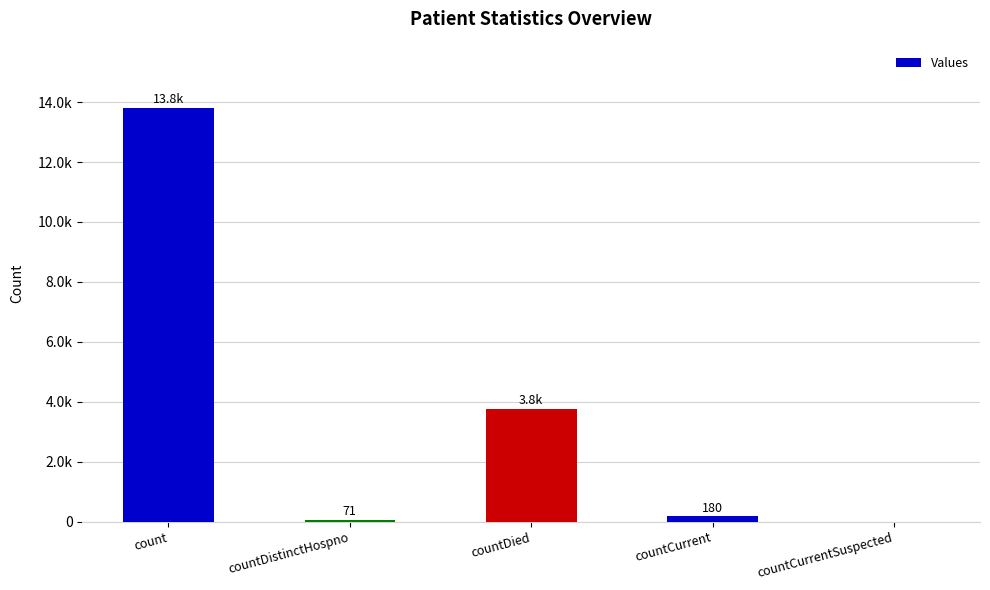

Are the bars horizontal?

No